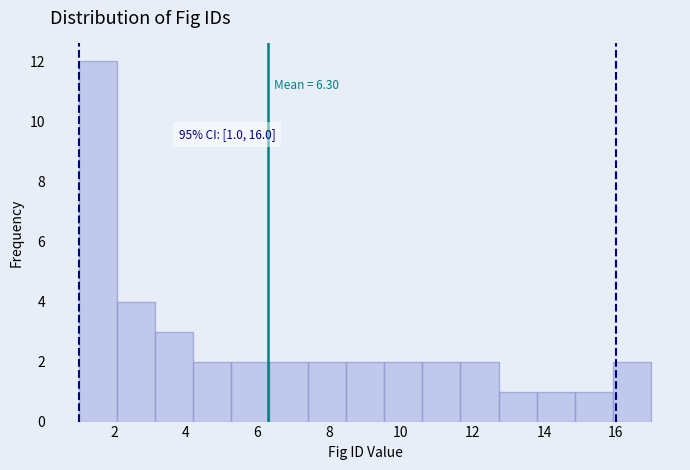

Over which range of the x-axis is the bar tallest?

1.0 to 2.0